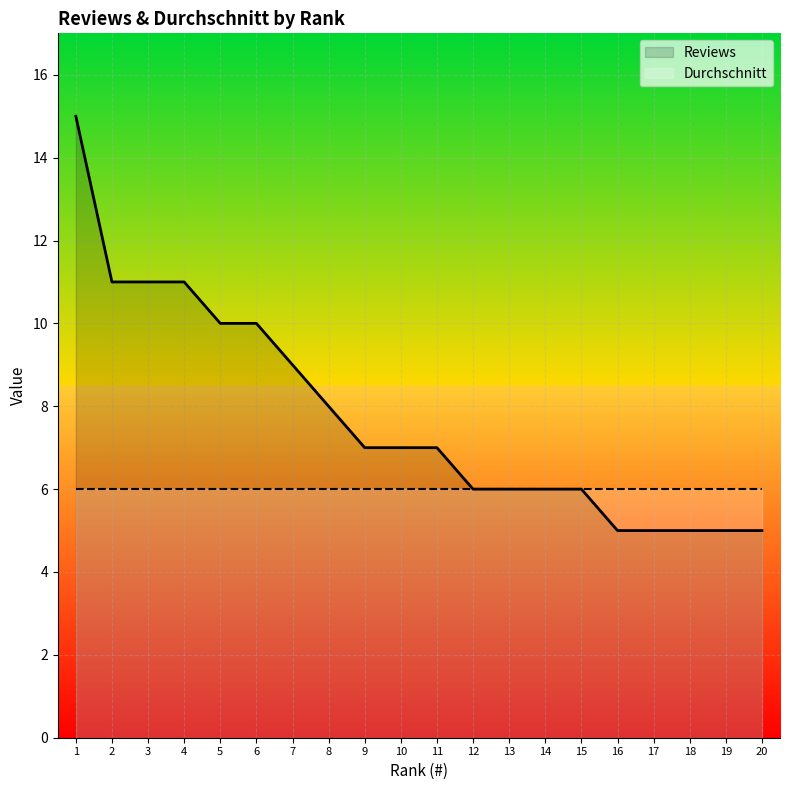

What is the sum of all values?

155